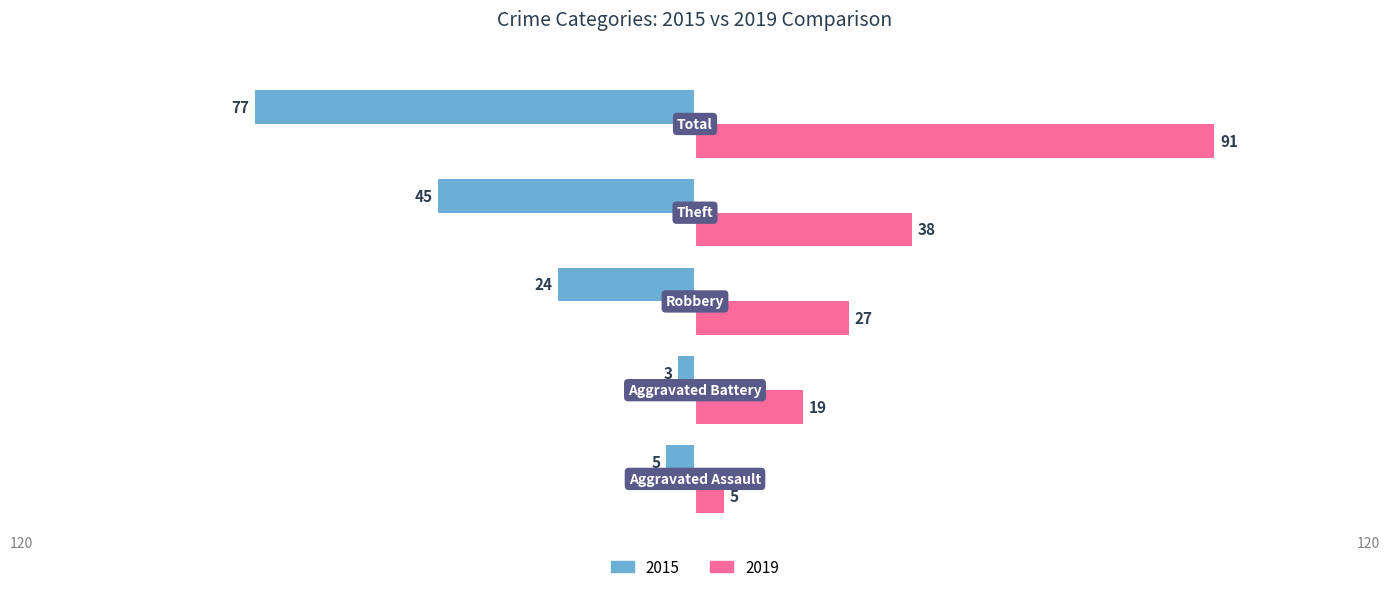

What is the highest value of the 2015 series?

-3